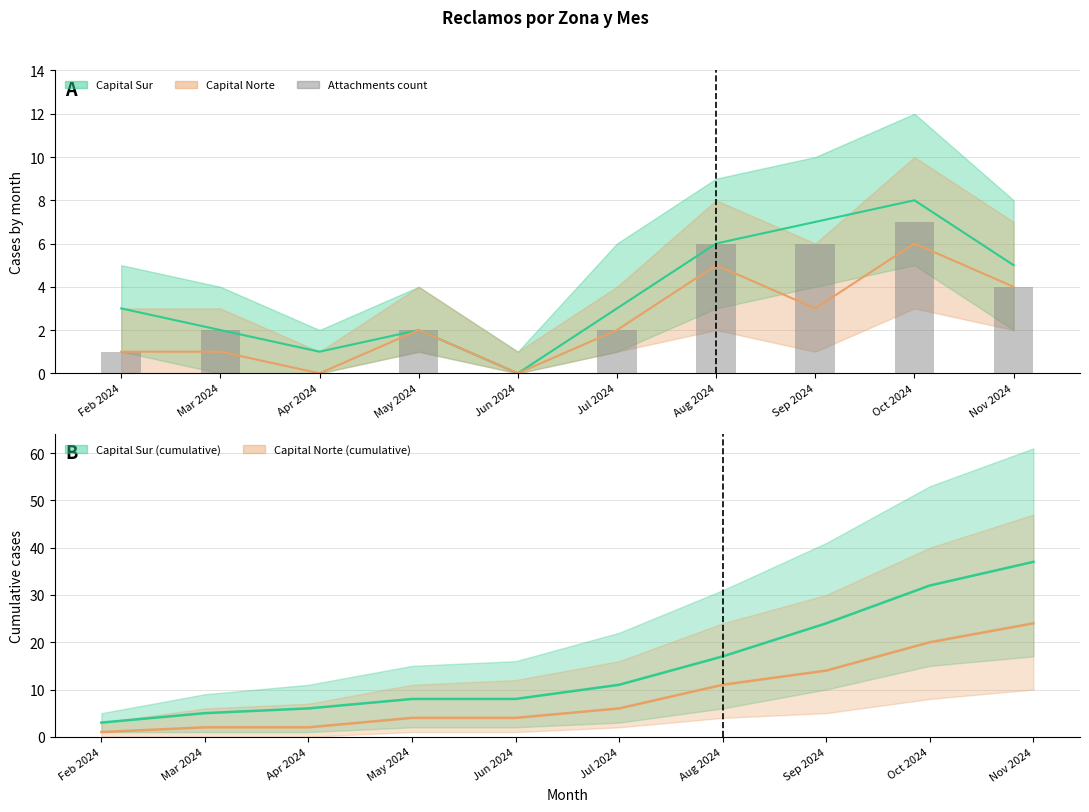

Reading left to right, what are all the values shown in this chart?

1	2	0	2	0	2	6	6	7	4